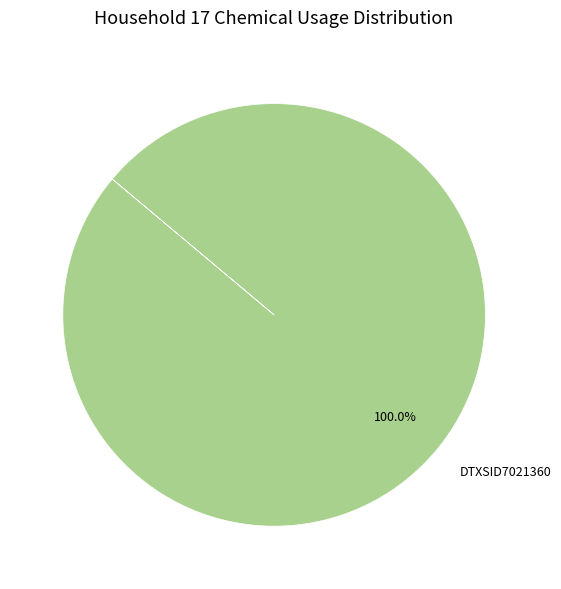

Rank the categories by value from highest to lowest.

DTXSID7021360